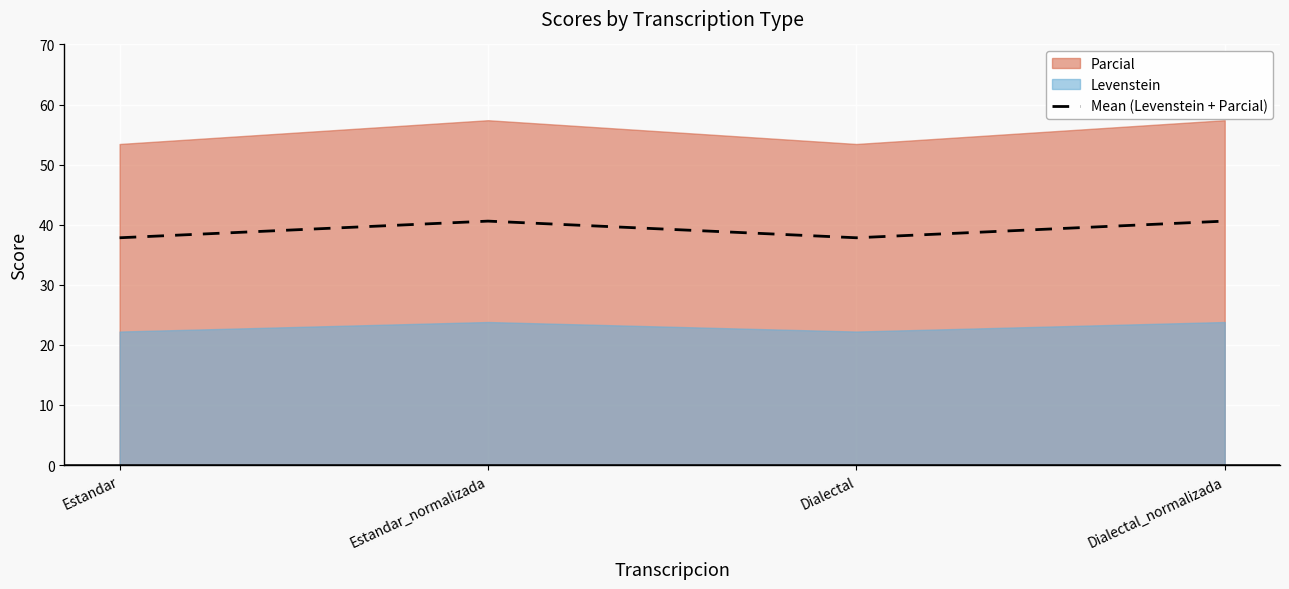

True or false: the data shows 73.0 at Dialectal_normalizada.

False